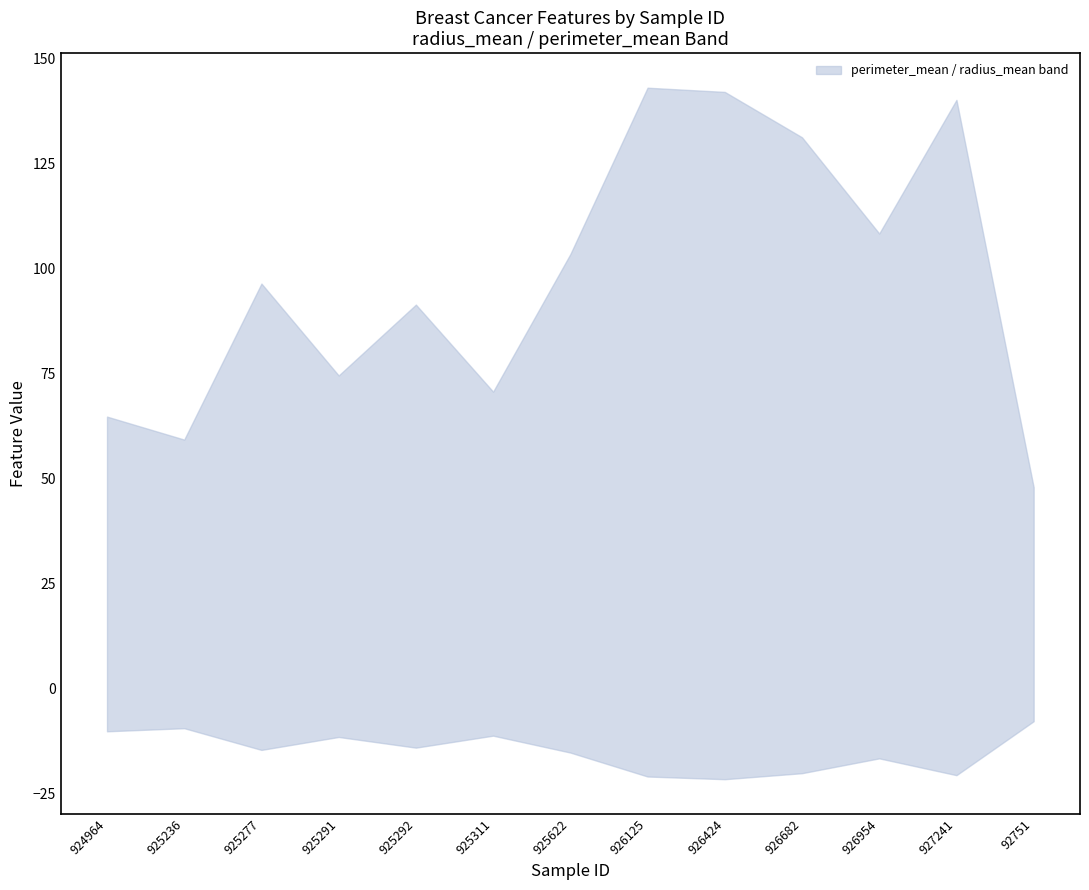

True or false: area_mean and smoothness_mean intersect in this chart.

False